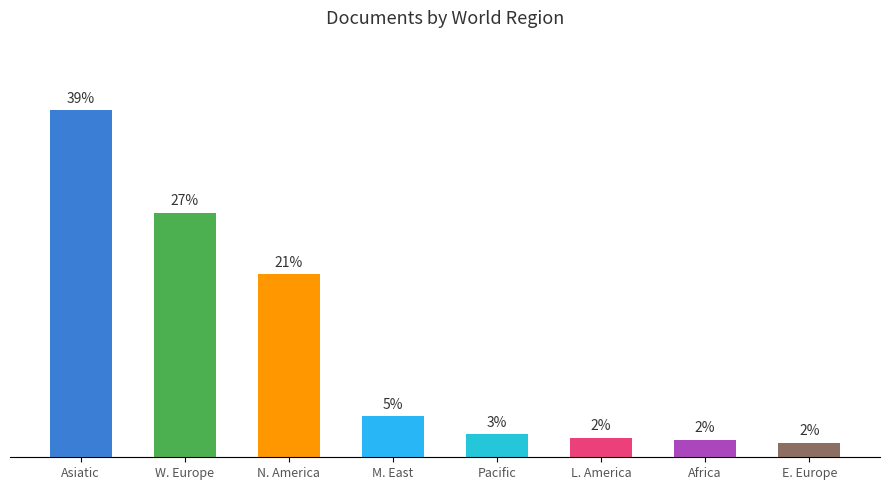

Between N. America and Asiatic, which is larger?

Asiatic